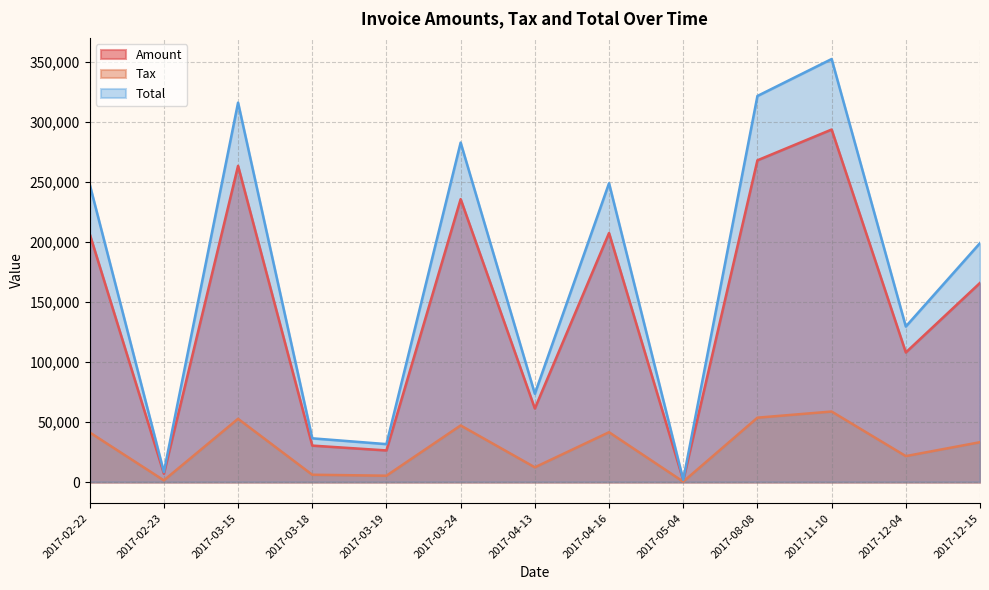

Rank the categories by Total value from lowest to highest.

2017-05-04, 2017-02-23, 2017-03-19, 2017-03-18, 2017-04-13, 2017-12-04, 2017-12-15, 2017-02-22, 2017-04-16, 2017-03-24, 2017-03-15, 2017-08-08, 2017-11-10